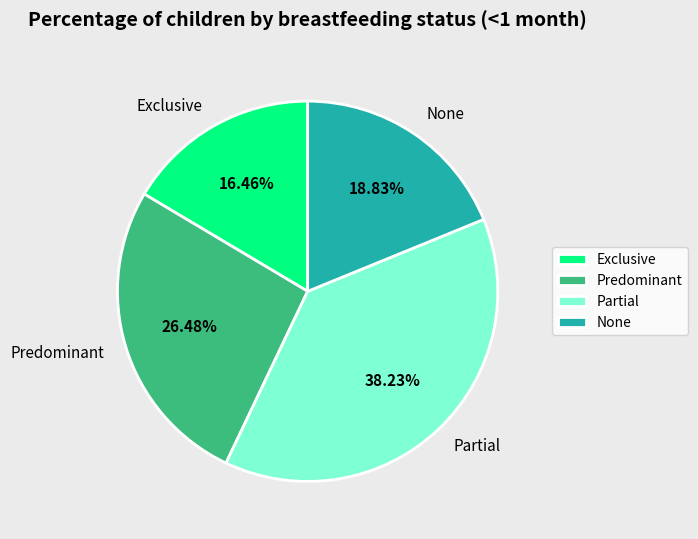

Rank the categories by value from highest to lowest.

Partial, Predominant, None, Exclusive